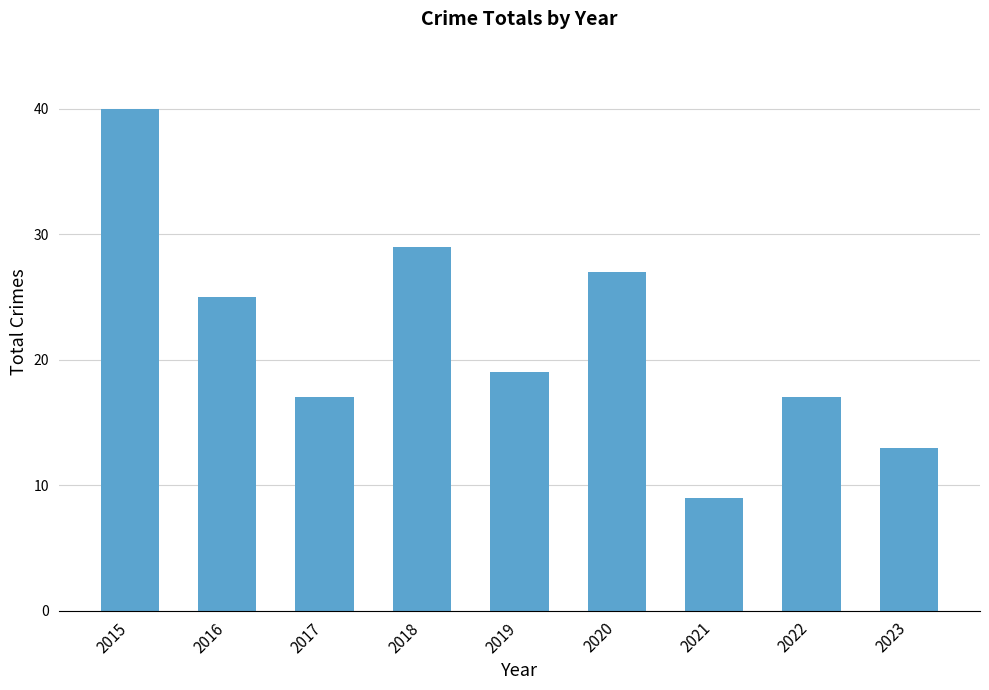

The value at 2015 is 40. True or false?

True